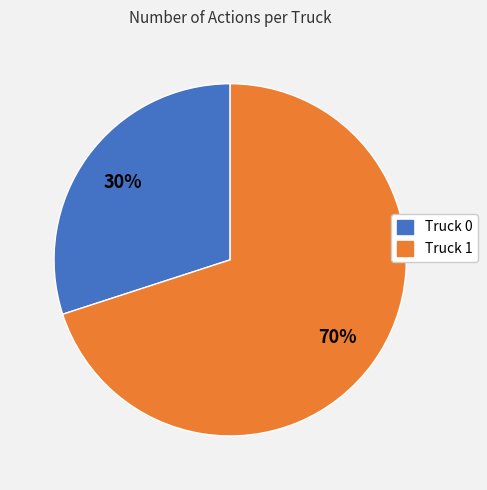

Combined, do Truck 1 and Truck 0 account for over 50%?

Yes